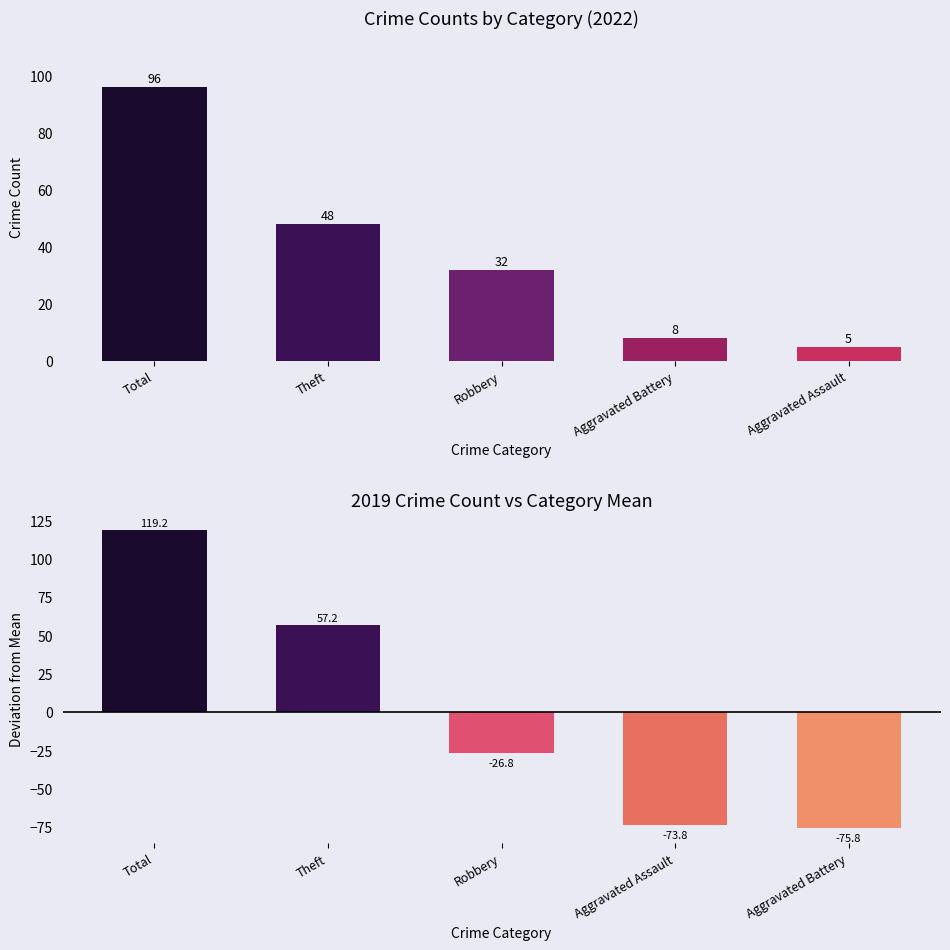

How many positive values does the 2019 vs Mean series have?

2